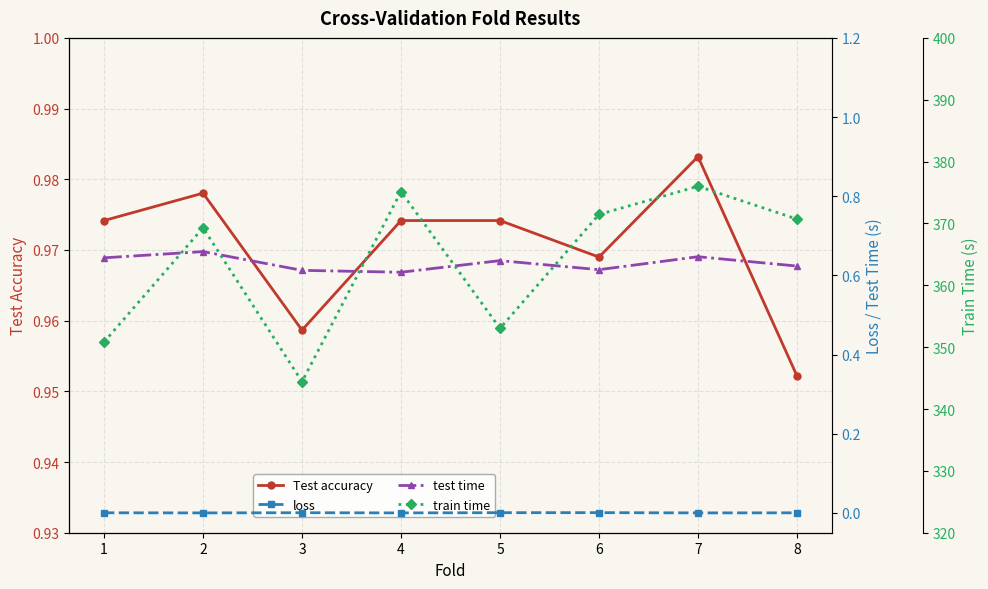

Which series changed the most between 3 and 6?

train time